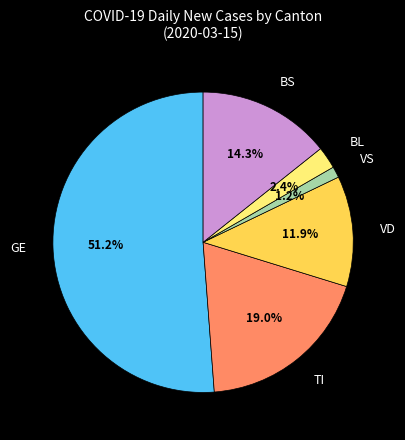

How many slices are in this pie chart?

6